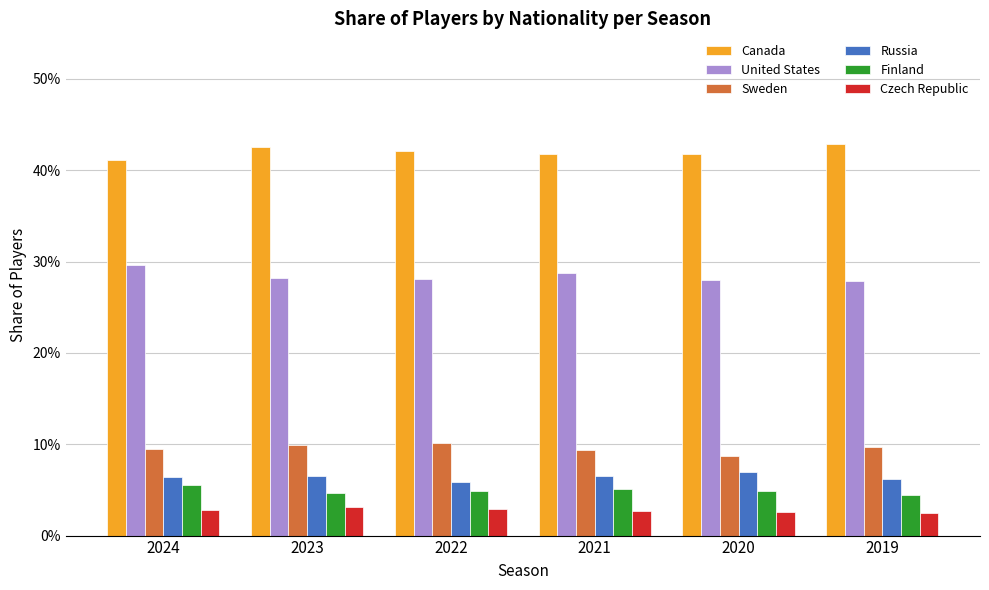

Reading left to right, transcribe all the data shown in this chart.

Canada: 0.4	0.4	0.4	0.4	0.4	0.4
United States: 0.3	0.3	0.3	0.3	0.3	0.3
Sweden: 0.1	0.1	0.1	0.1	0.1	0.1
Russia: 0.1	0.1	0.1	0.1	0.1	0.1
Finland: 0.1	0.0	0.0	0.1	0.0	0.0
Czech Republic: 0.0	0.0	0.0	0.0	0.0	0.0